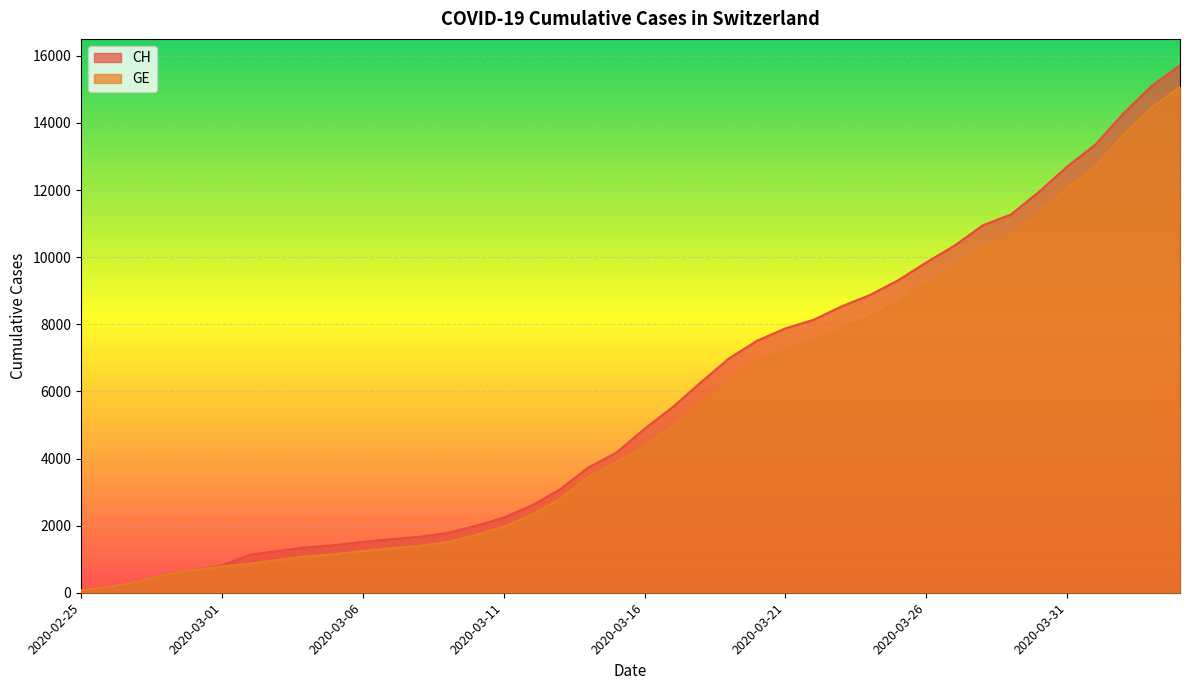

True or false: CH and GE intersect in this chart.

False